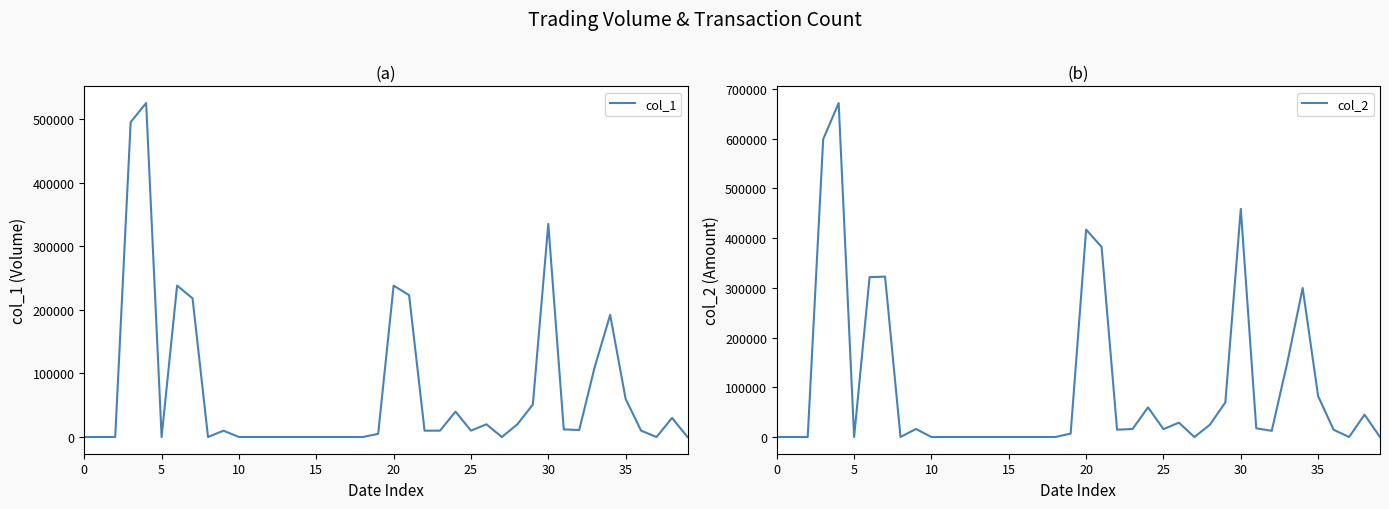

Does the chart have visible grid lines?

No